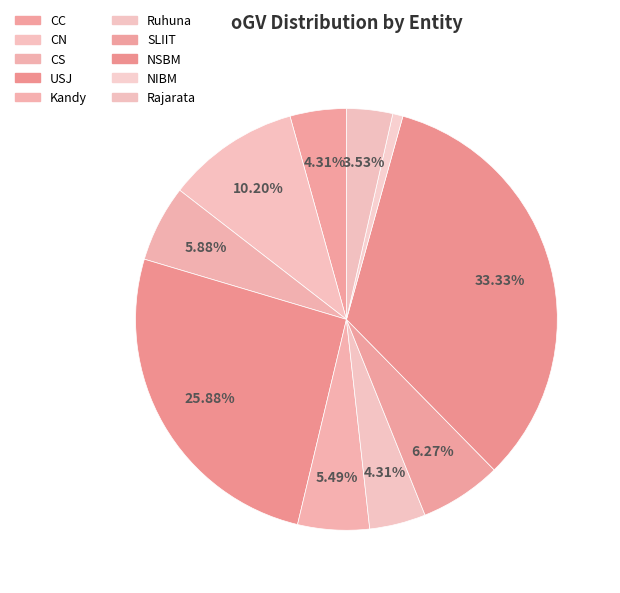

Count the number of slices in the pie.

10